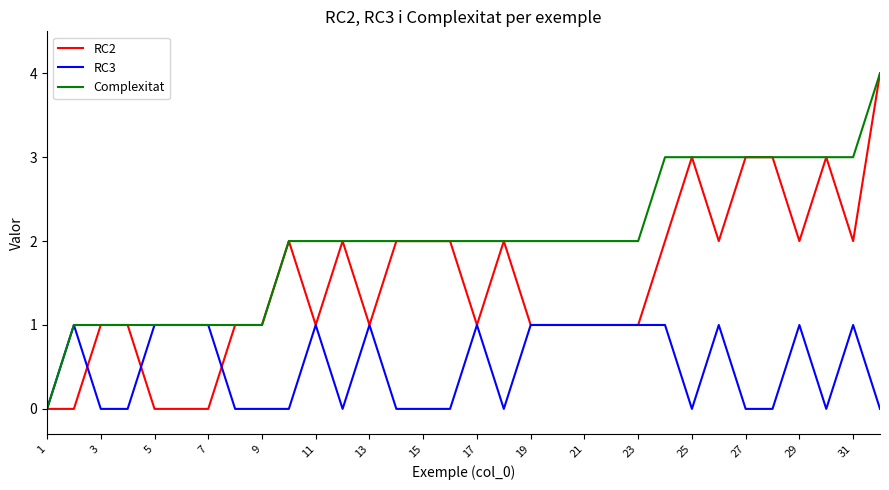

What is the greatest value displayed?

4